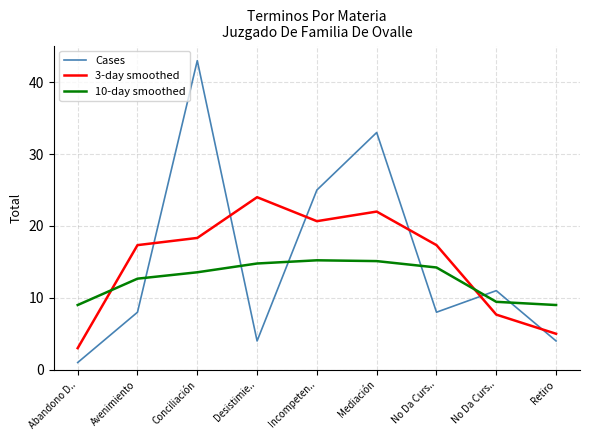

What is the difference between the maximum and minimum values in the 3-day smoothed series?

21.0